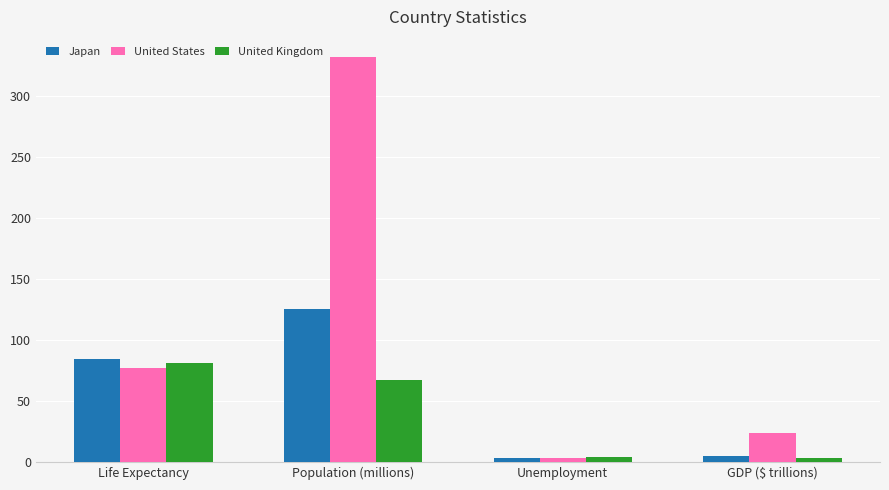

What position from the left is Unemployment?

3